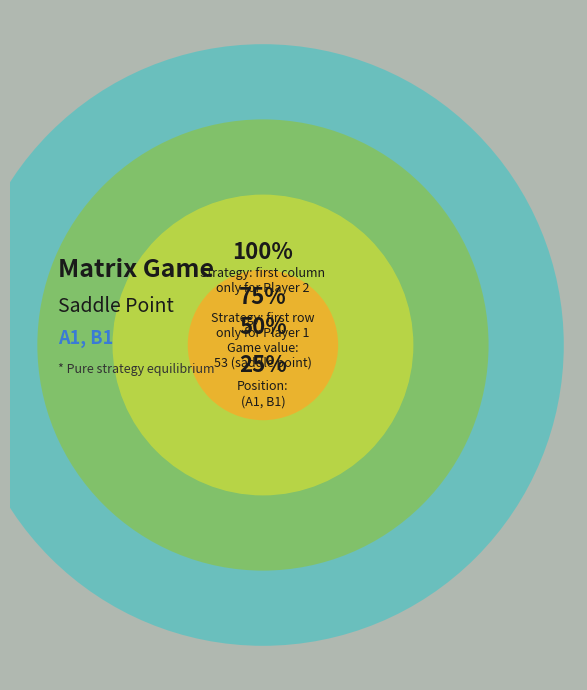

What percentage do p1 and p2 together represent?

50.0%